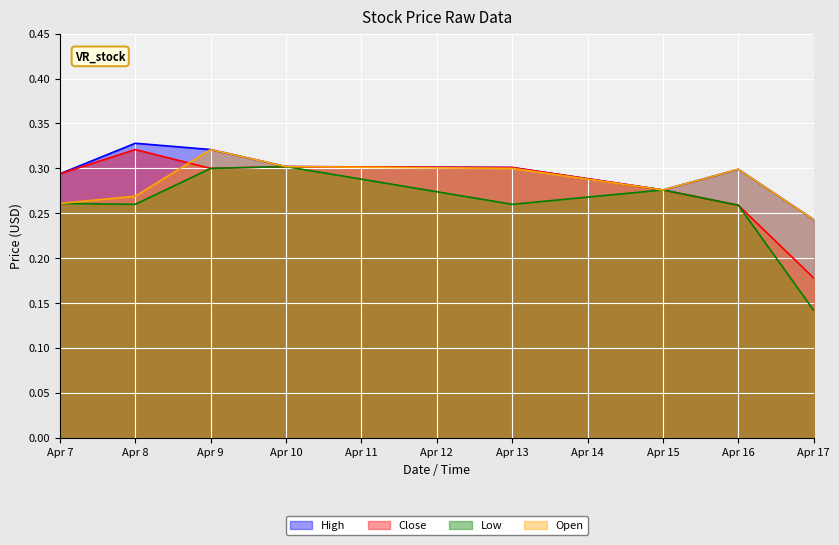

Which series has the widest spread of values?

Low